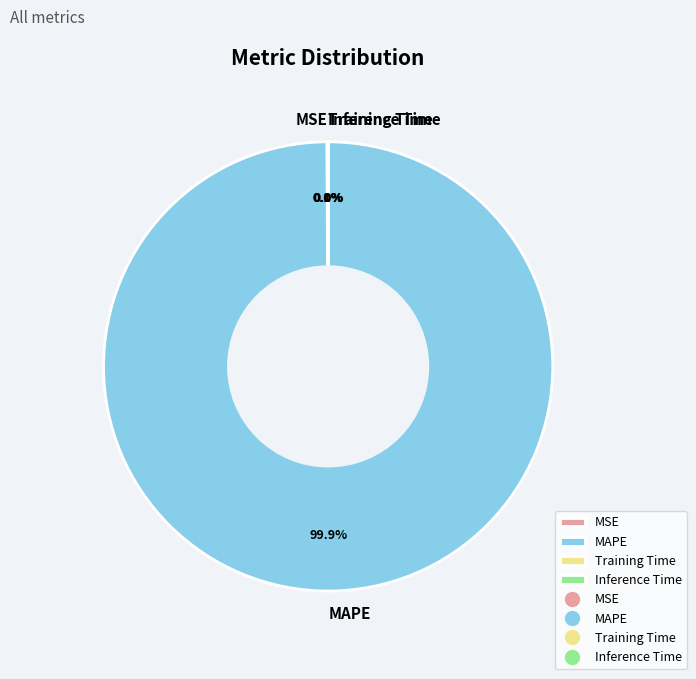

Is there a majority slice in this chart?

Yes